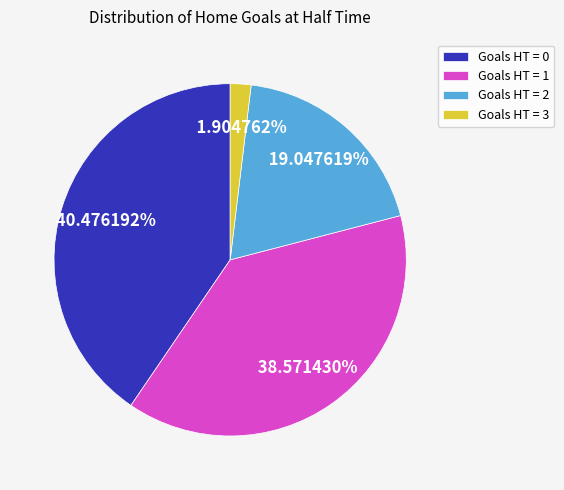

Is there a majority slice in this chart?

No